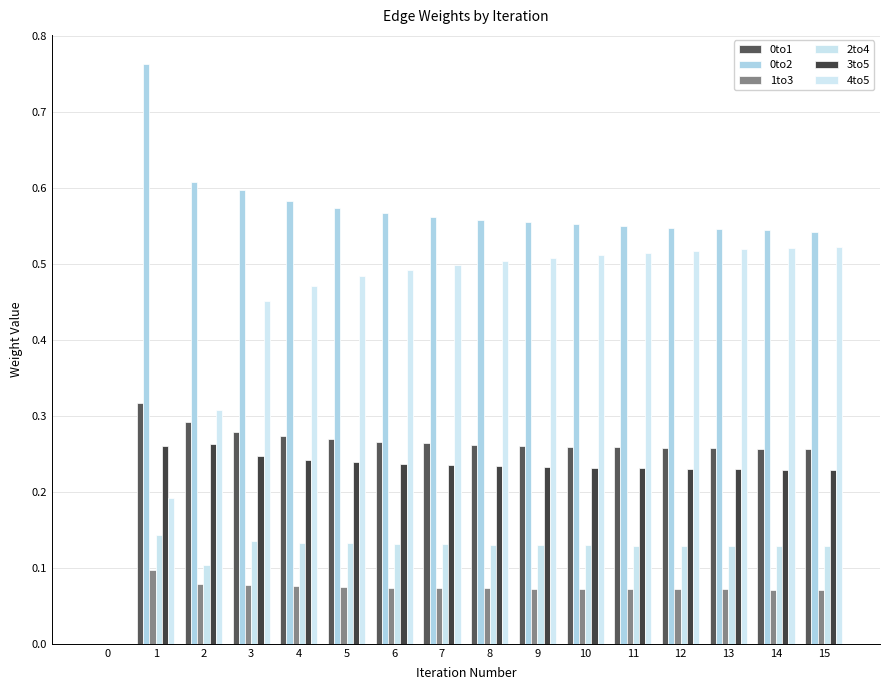

What are all the series names shown in the legend?

0to1, 0to2, 1to3, 2to4, 3to5, 4to5